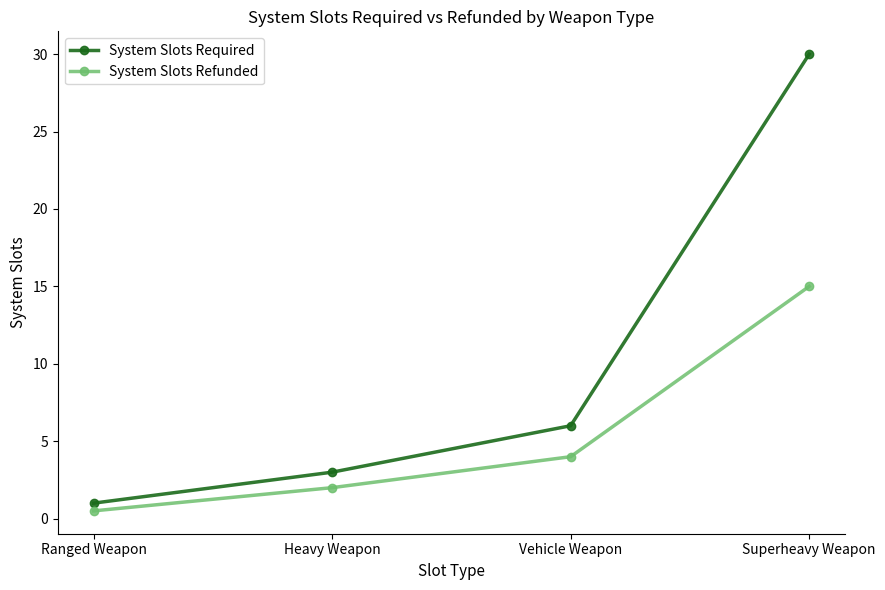

True or false: System Slots Required has a value of 3.6 at Vehicle Weapon.

False